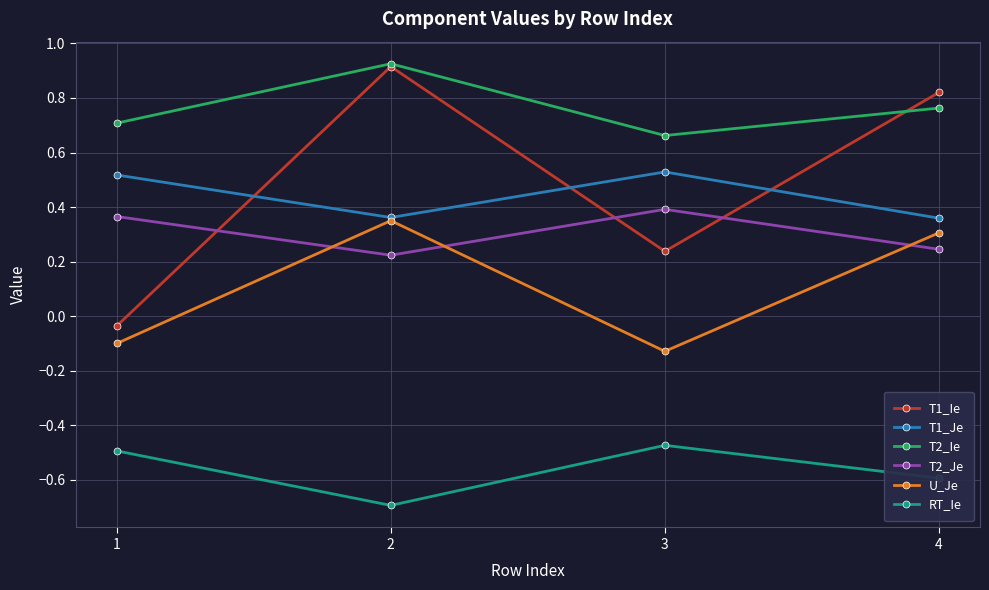

What is the smallest value displayed?

-0.7